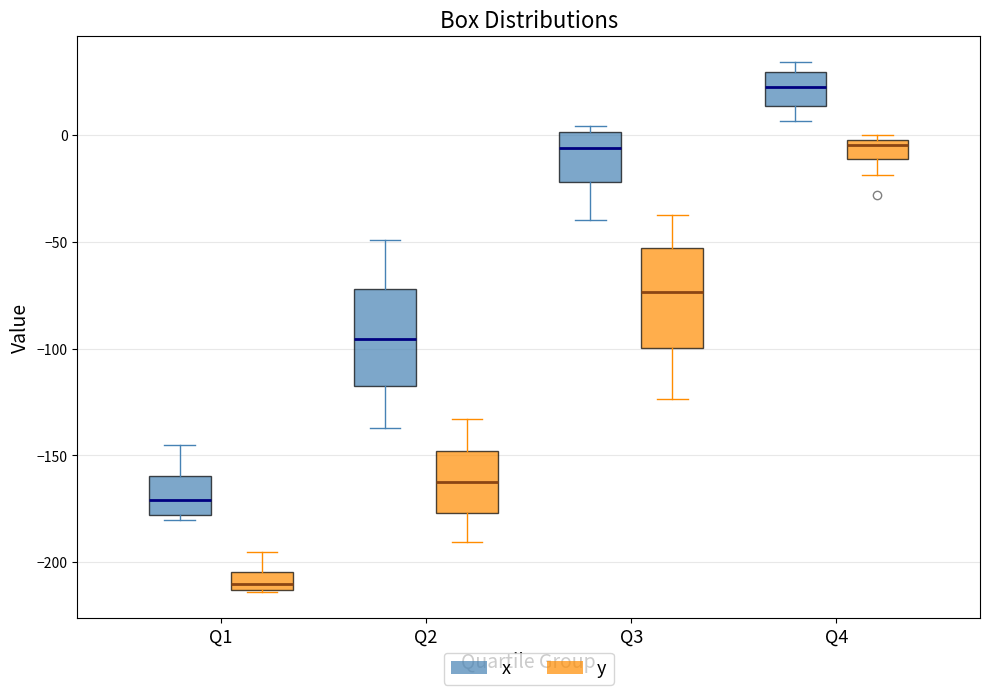

Reading left to right, transcribe this box plot: for each box, give where its median line is, the range the box spans, and where its two whiskers end, as read against the y-axis. The values are not printed on the chart, so give them approximately, as read against the axis.

Q1 (x): median -170, box -180 to -160, whiskers -180 (just below the box's lower edge) to -145
Q1 (y): median -210, box -215 to -205, whiskers -215 to -195
Q2 (x): median -95, box -120 to -70, whiskers -135 to -50
Q2 (y): median -160, box -175 to -150, whiskers -190 to -135
Q3 (x): median -5, box -20 to 0, whiskers -40 to 5
Q3 (y): median -75, box -100 to -55, whiskers -125 to -35
Q4 (x): median 25, box 15 to 30, whiskers 5 to 35
Q4 (y): median -5, box -10 to 0, whiskers -20 to 0 (just above the box's upper edge)